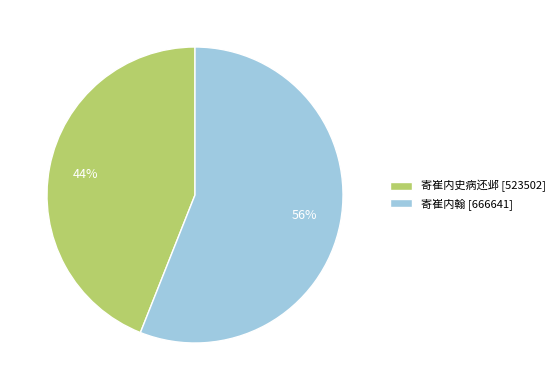

Do 寄崔内史病还邺 [523502] and 寄崔内翰 [666641] together represent more than half of the pie?

Yes